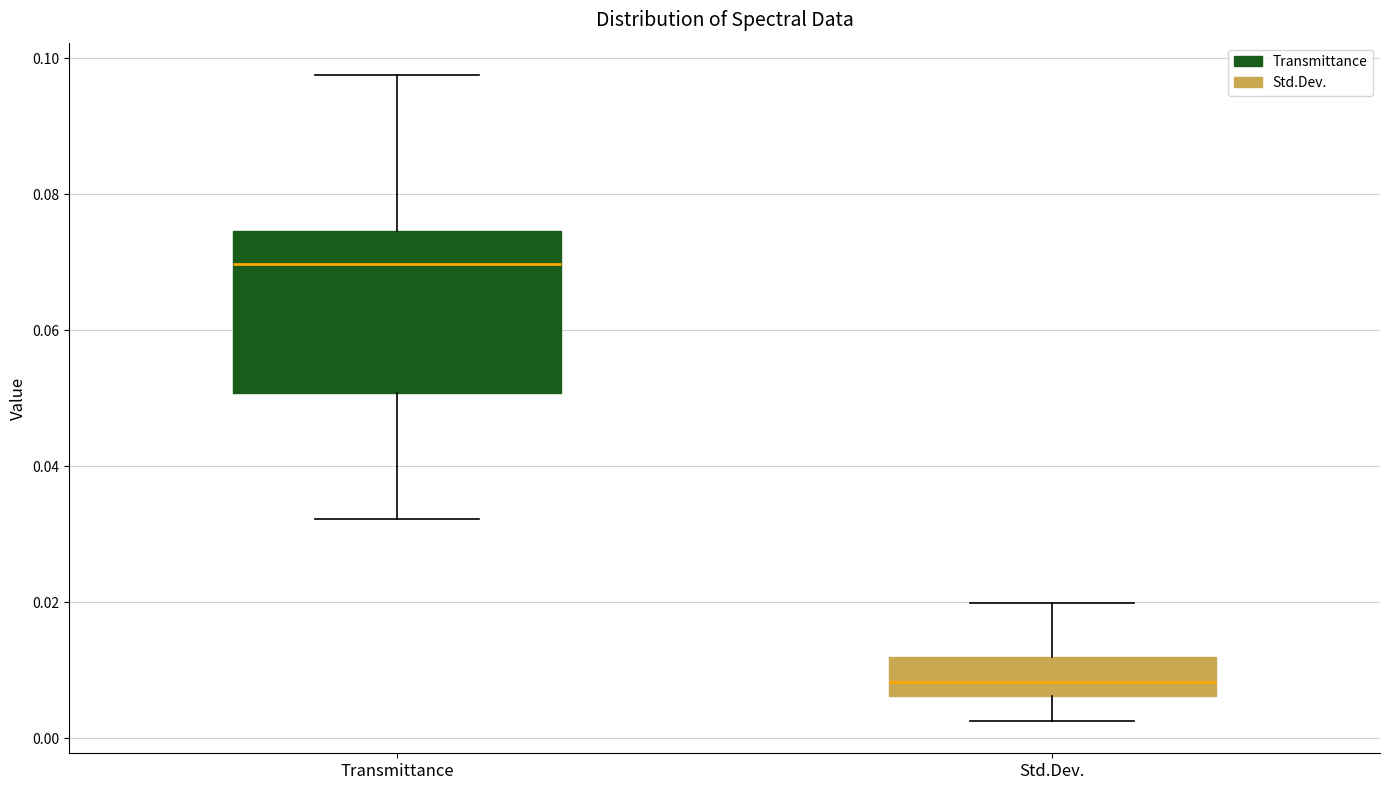

Which box has the highest median line?

Transmittance